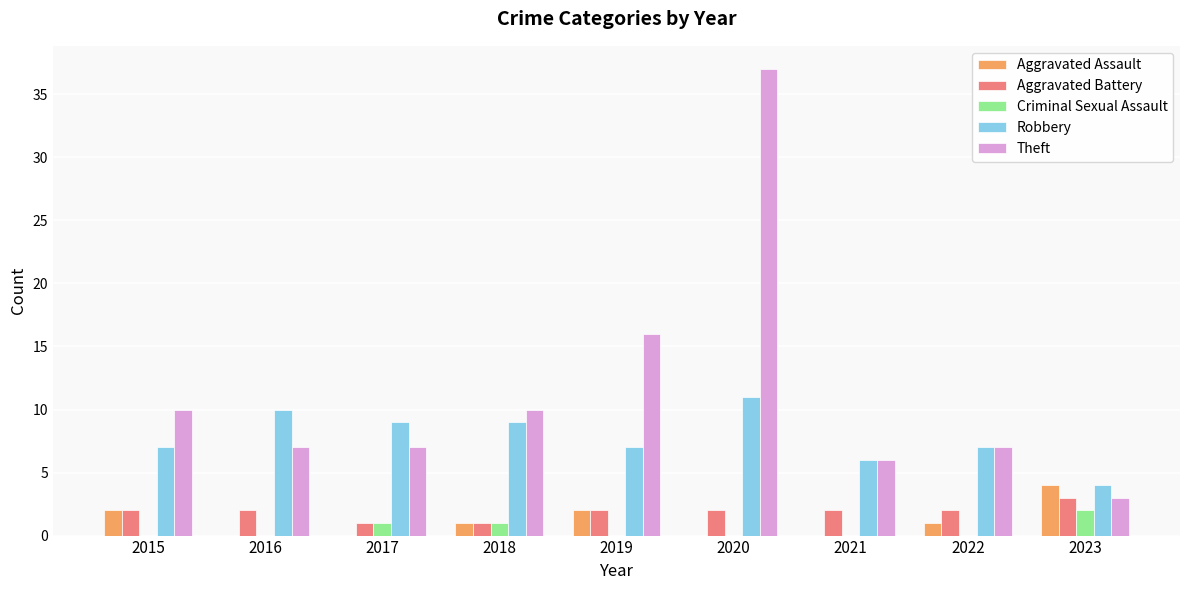

What is the total value across all series at 2016?

19